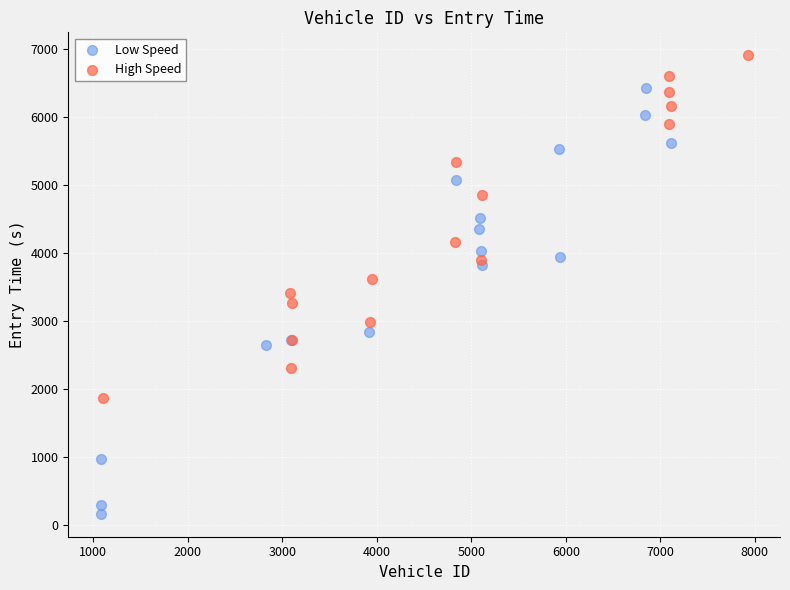

Which series has the largest Y range (max minus min)?

Low Speed